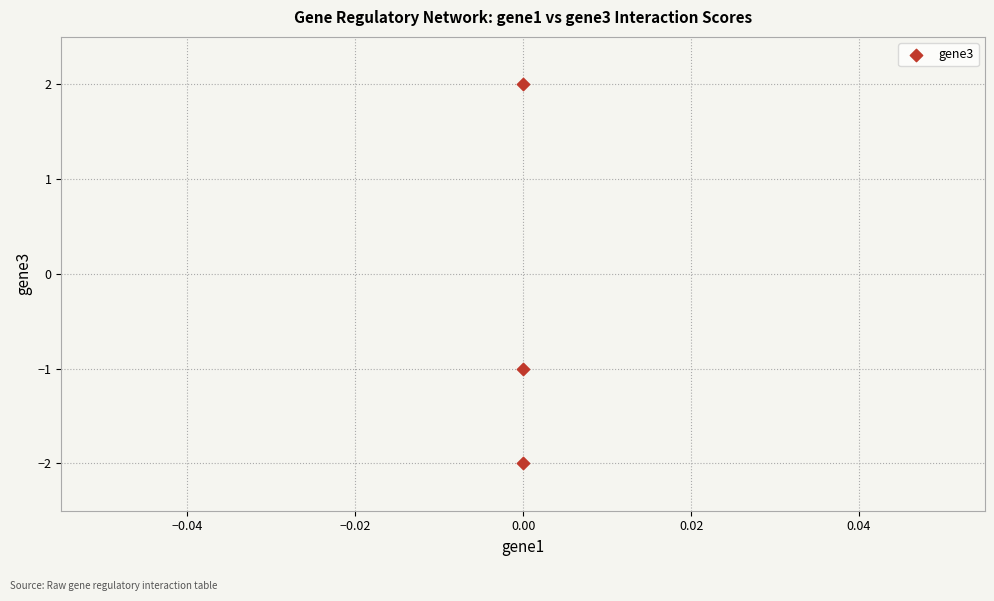

What Y value in the scatter plot is closest to 0?

-1.0